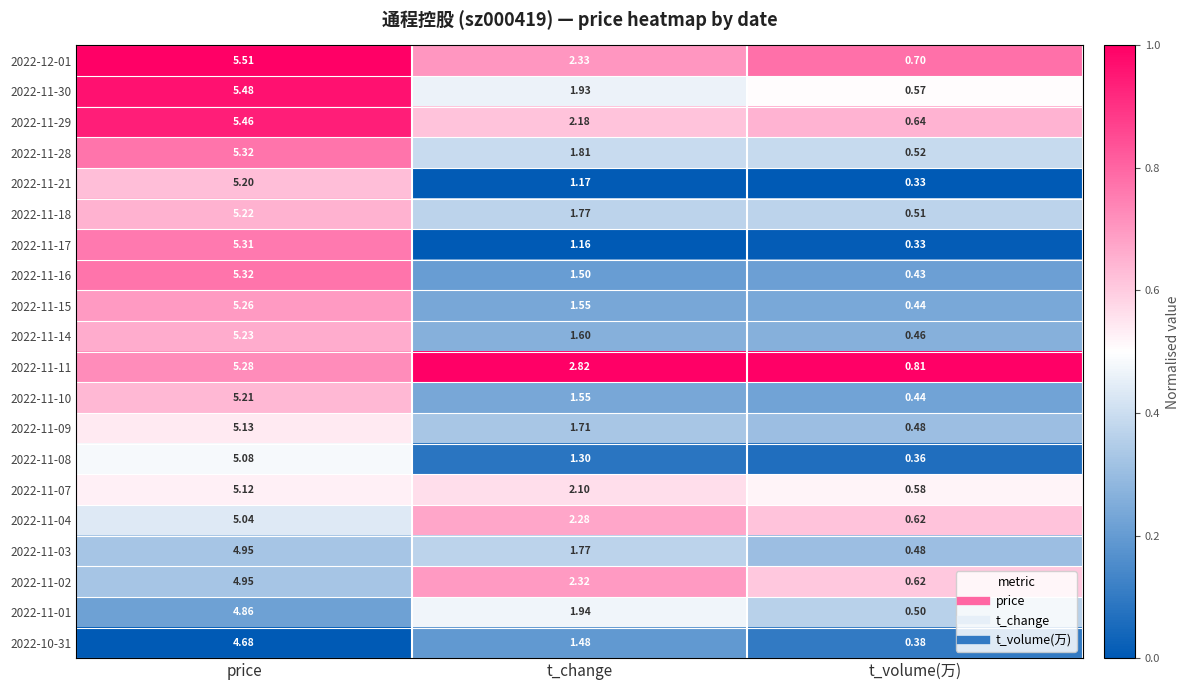

How many series are shown in this chart?

20